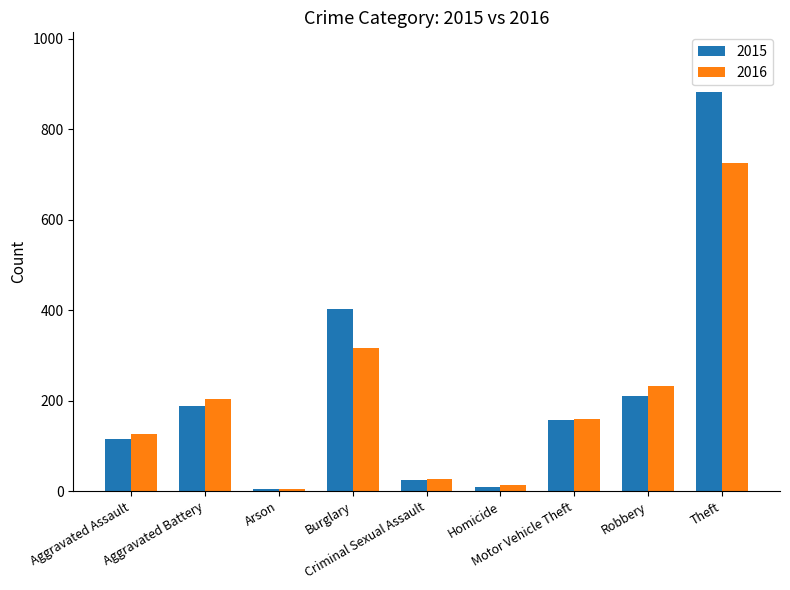

What is the total value across all series at Arson?

9